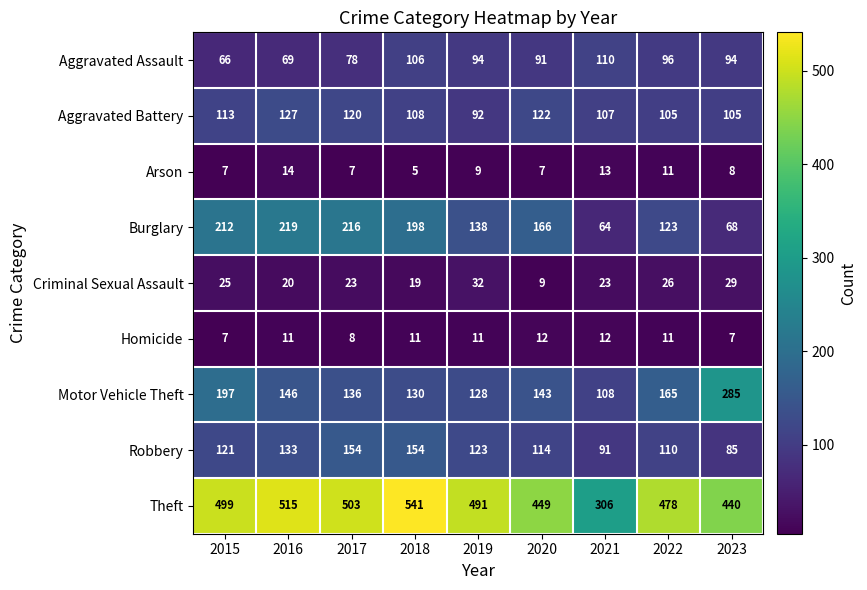

What is the difference between the maximum and minimum values in the Aggravated Battery series?

35